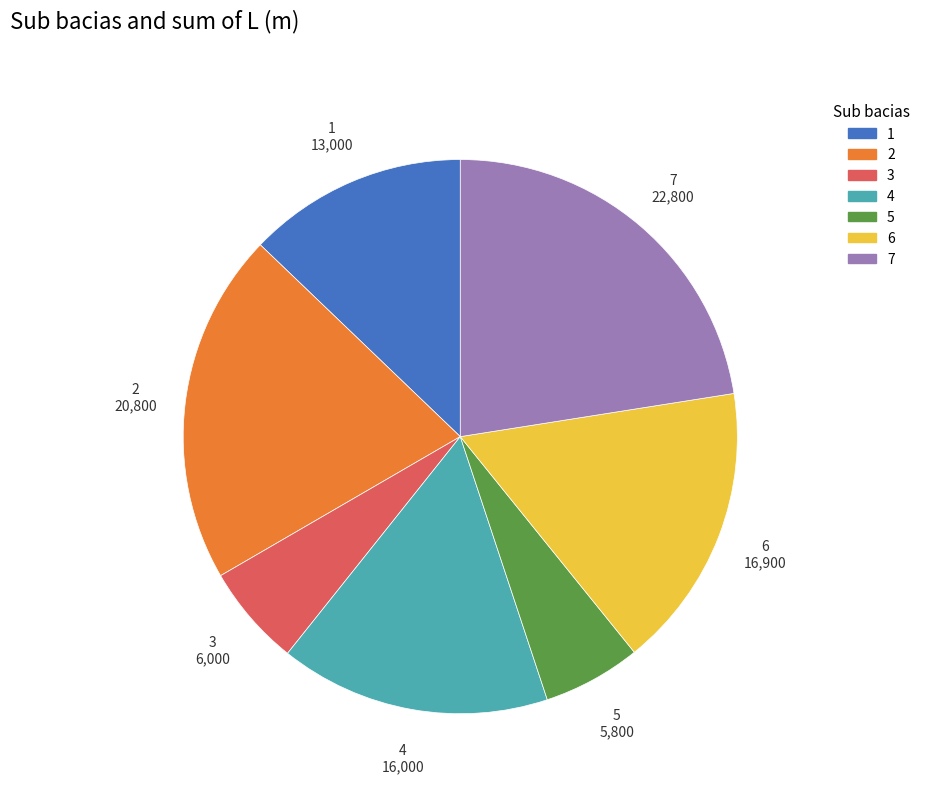

Is the sum of 4 and 1 greater than half?

No